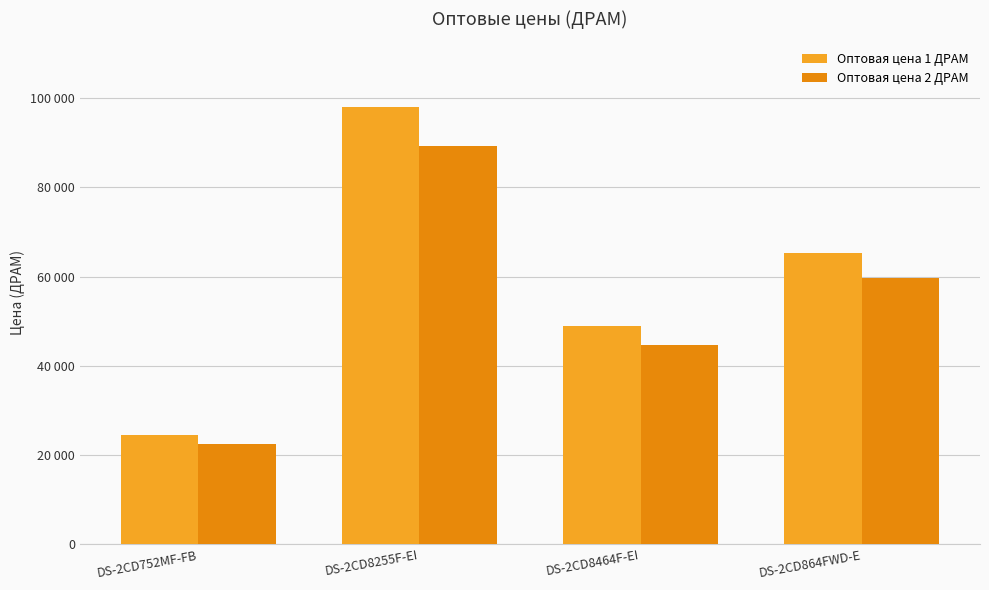

Is it true that Оптовая цена 2 ДРАМ equals 7570 at DS-2CD752MF-FB?

False